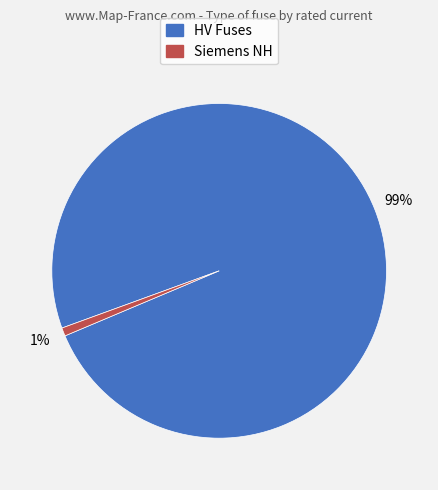

Does any single category account for the majority?

Yes